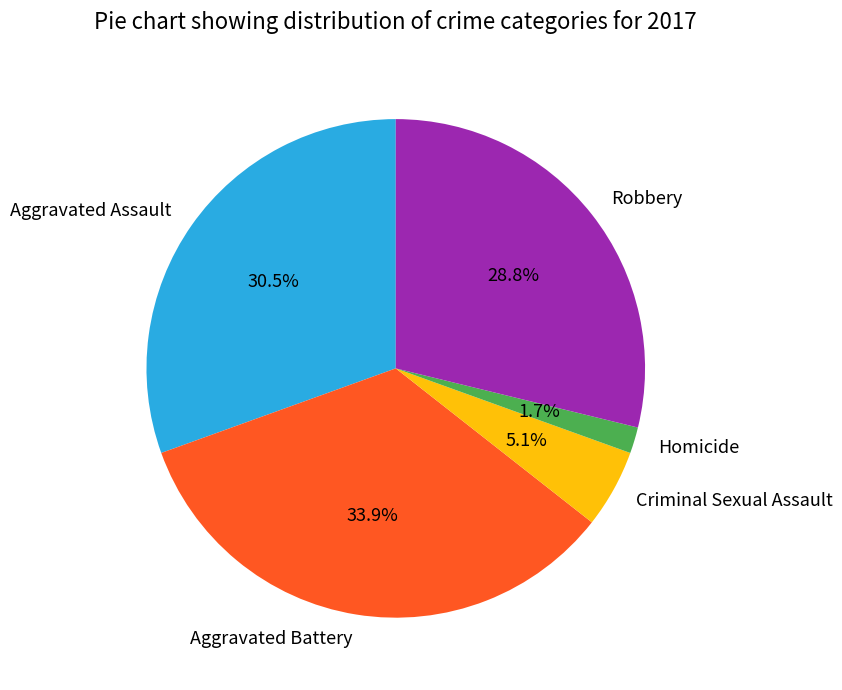

Which category has the smallest portion of the pie?

Homicide